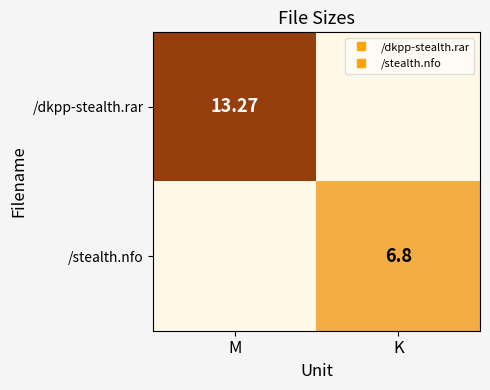

Is the value of /dkpp-stealth.rar at M greater than the value of /stealth.nfo at M?

Yes